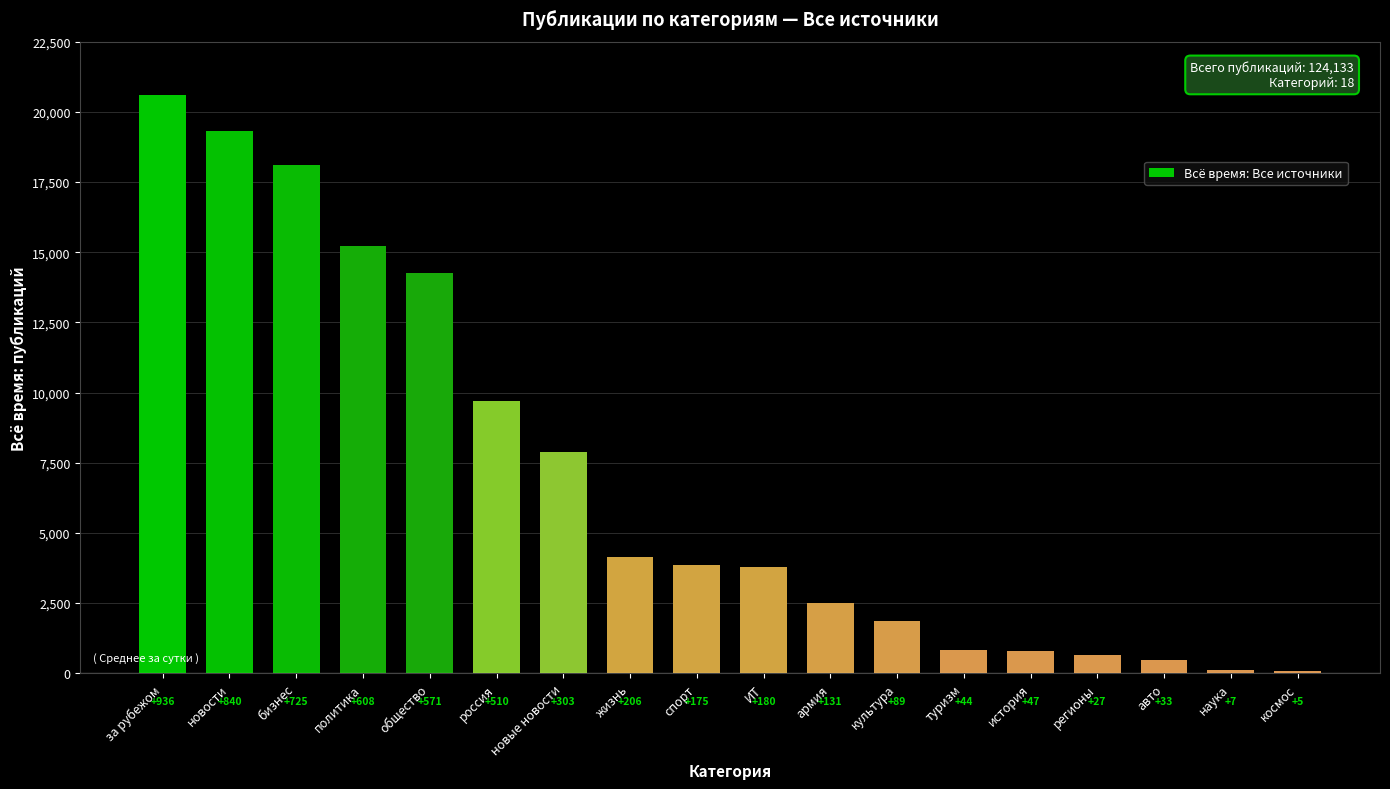

The value at новые новости is 7890. True or false?

True